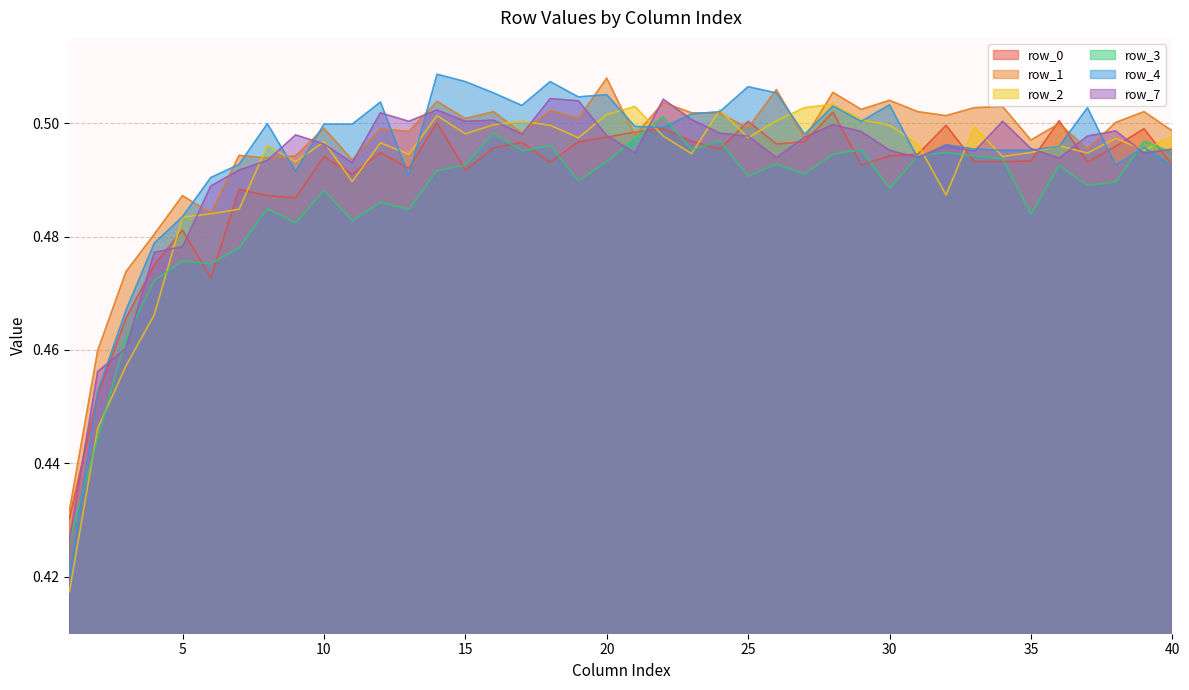

At which category is the sum across all series the highest?

28